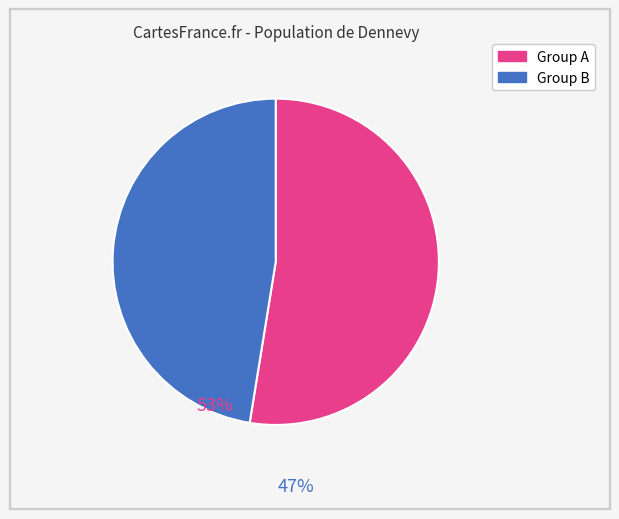

Is there a majority slice in this chart?

Yes